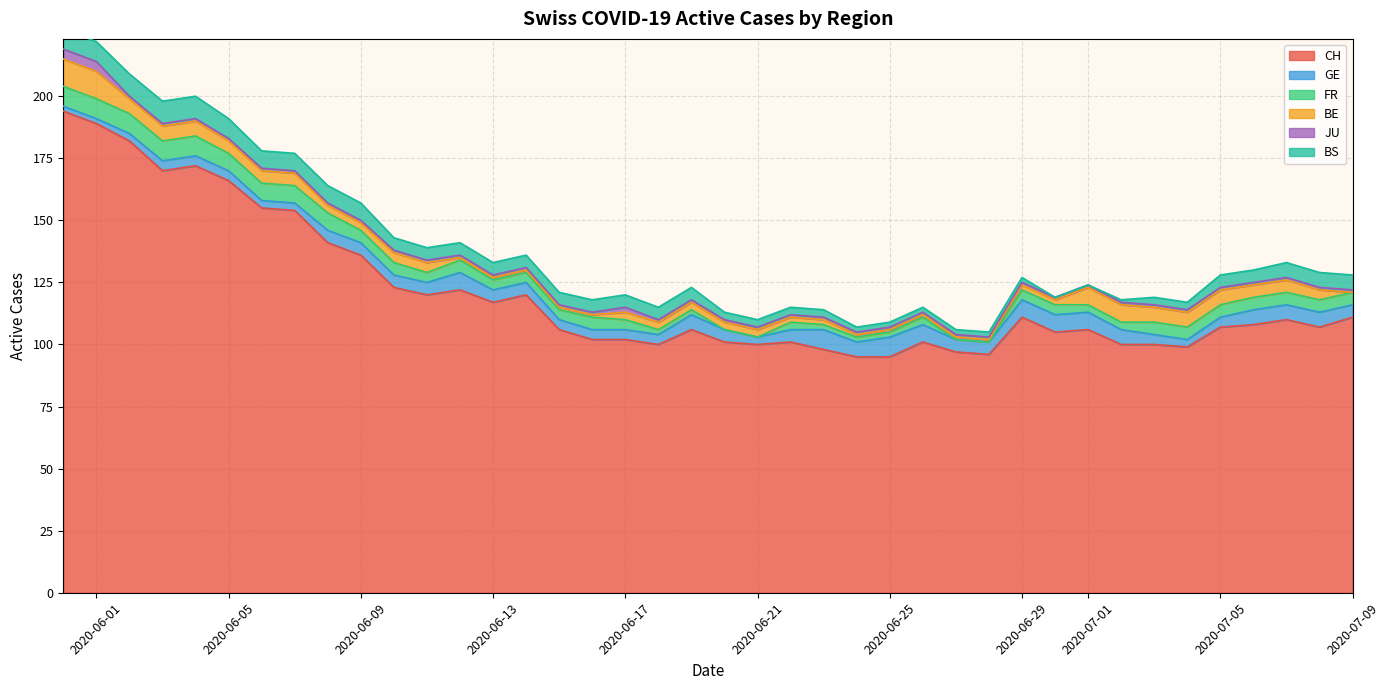

What is the total value across all series at 30?

119